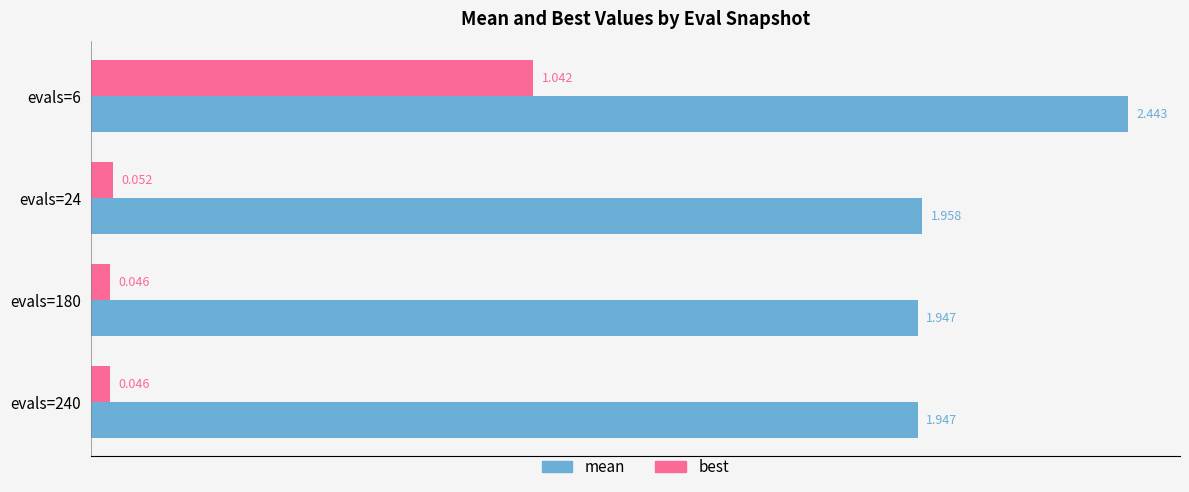

Which series has the largest range (max minus min)?

best